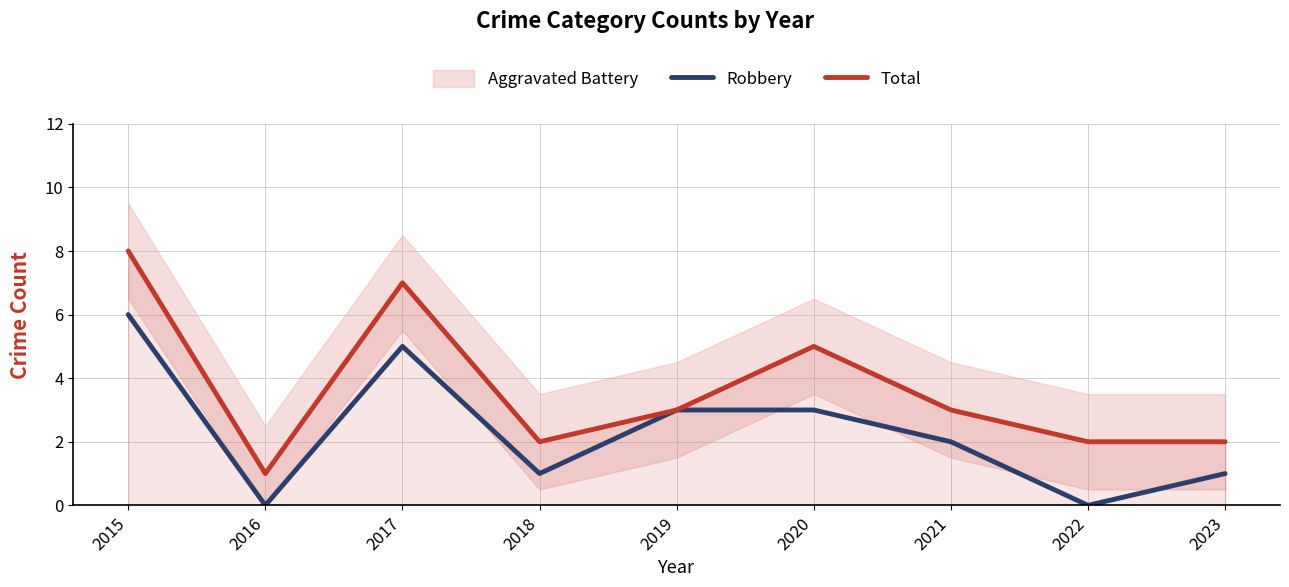

What is the maximum value shown in the chart?

8